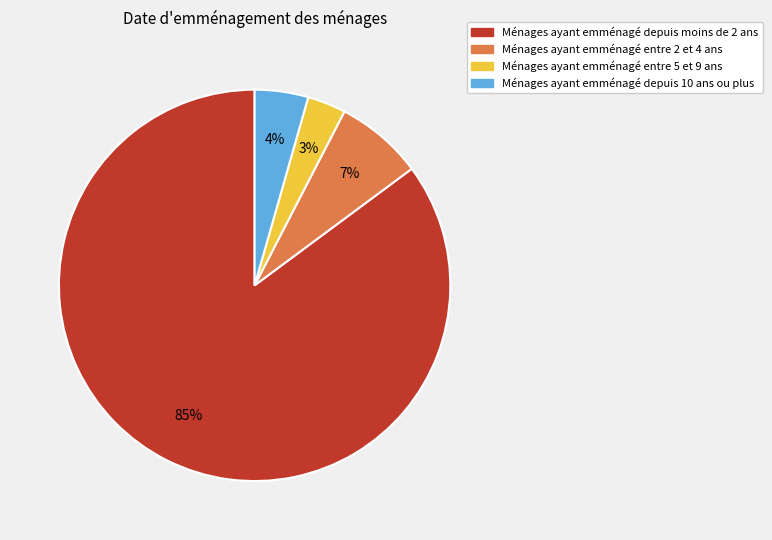

Is there any slice that represents more than half of the pie?

Yes